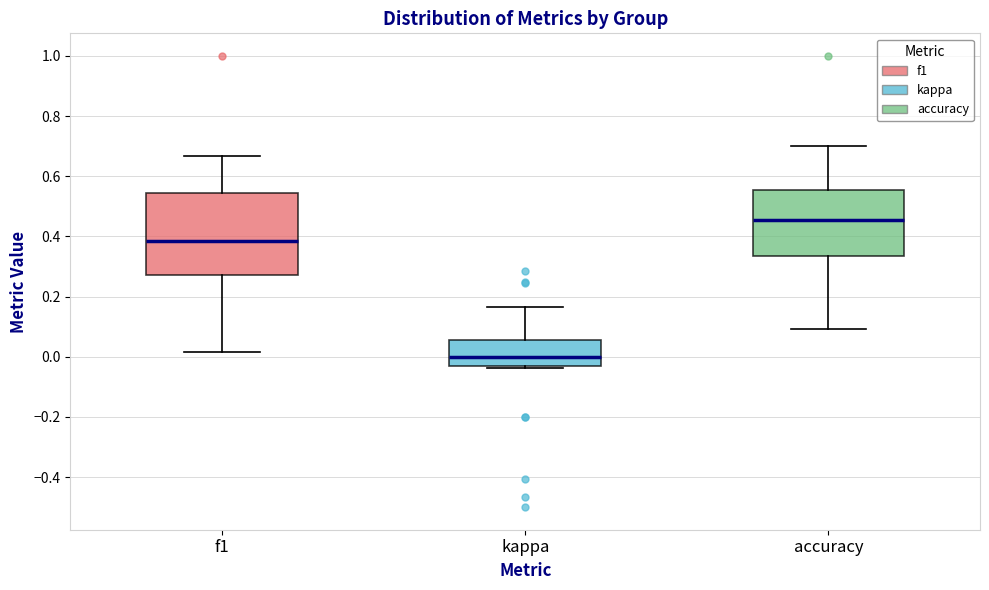

Which box is the tallest, from its lower edge to its upper edge?

f1